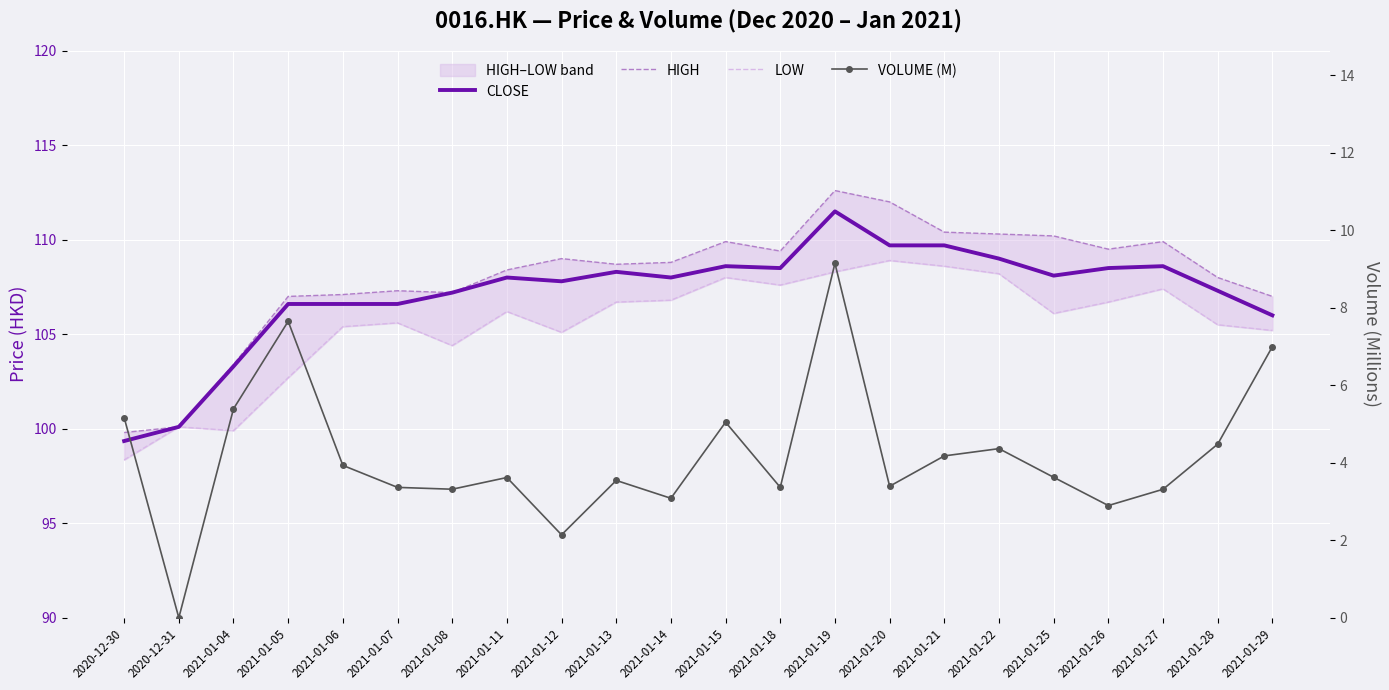

What is the label of the 11th point from the right?

2021-01-15